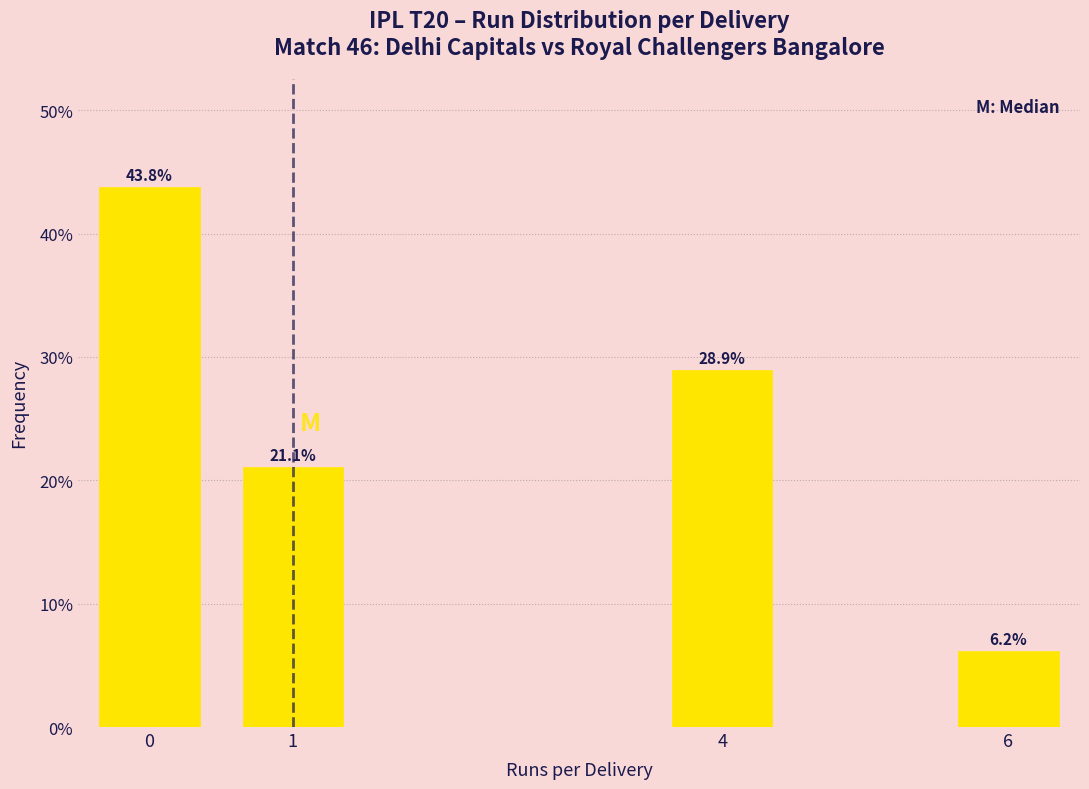

Reading left to right, what are all the values shown in this chart?

0=43.8	1=21.1	4=28.9	6=6.2